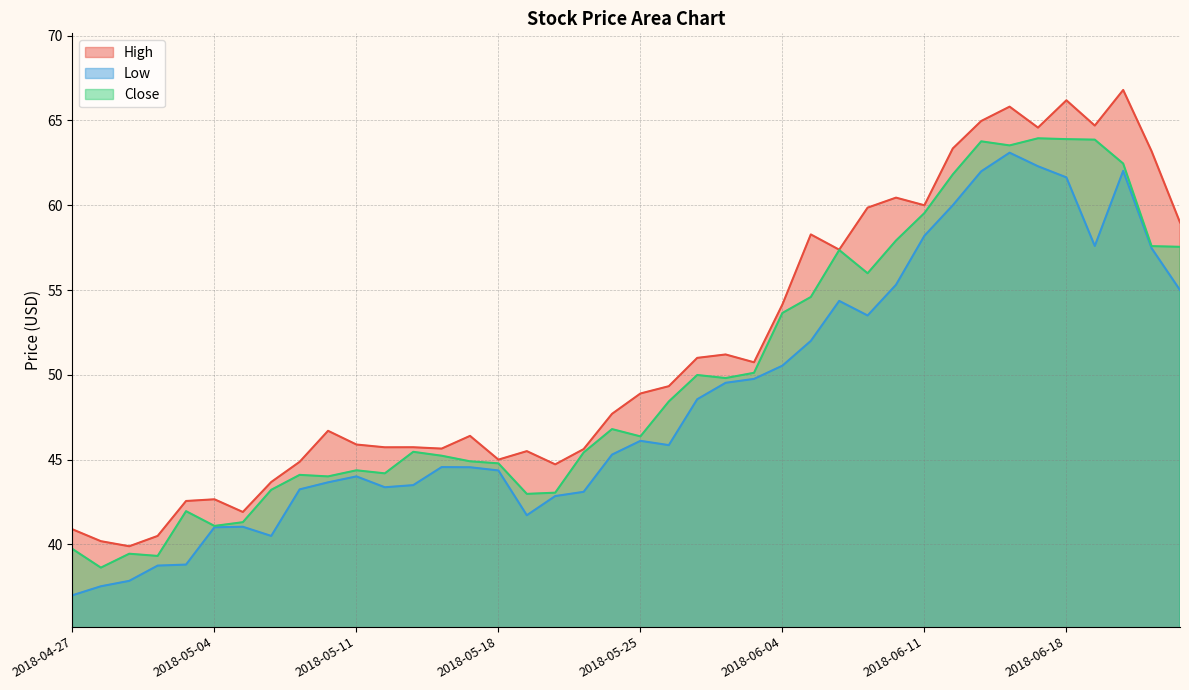

True or false: Low and Close intersect in this chart.

False